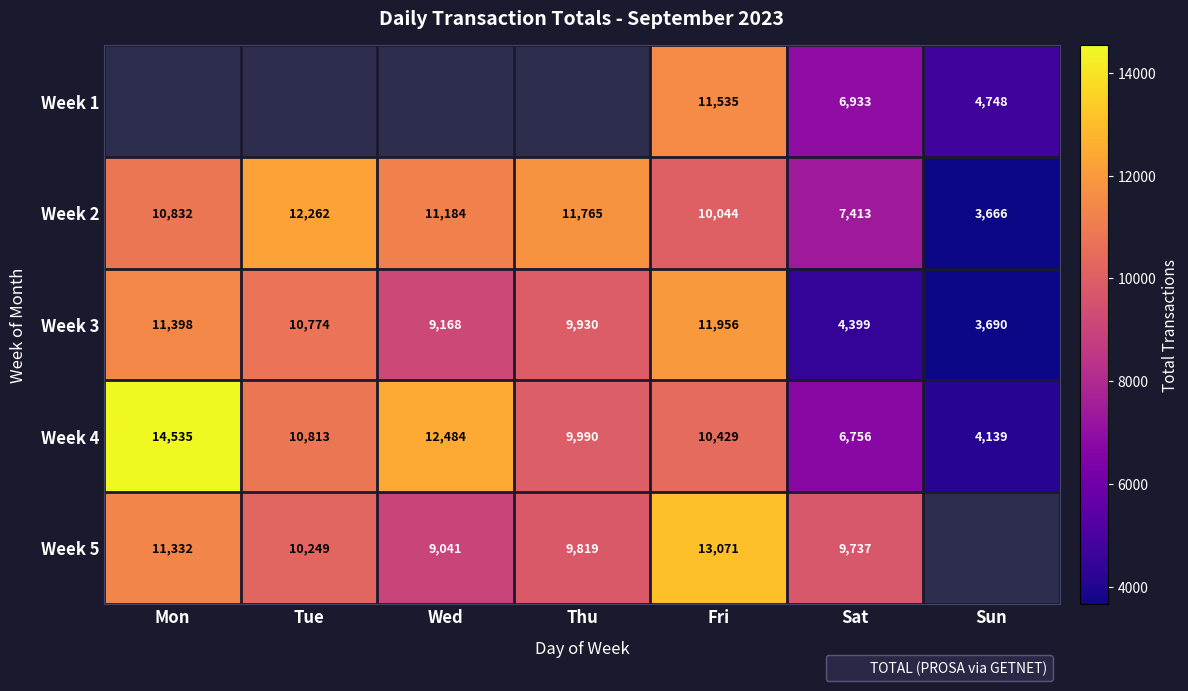

The Week 2 series shows 6009.5 at Sun. True or false?

False